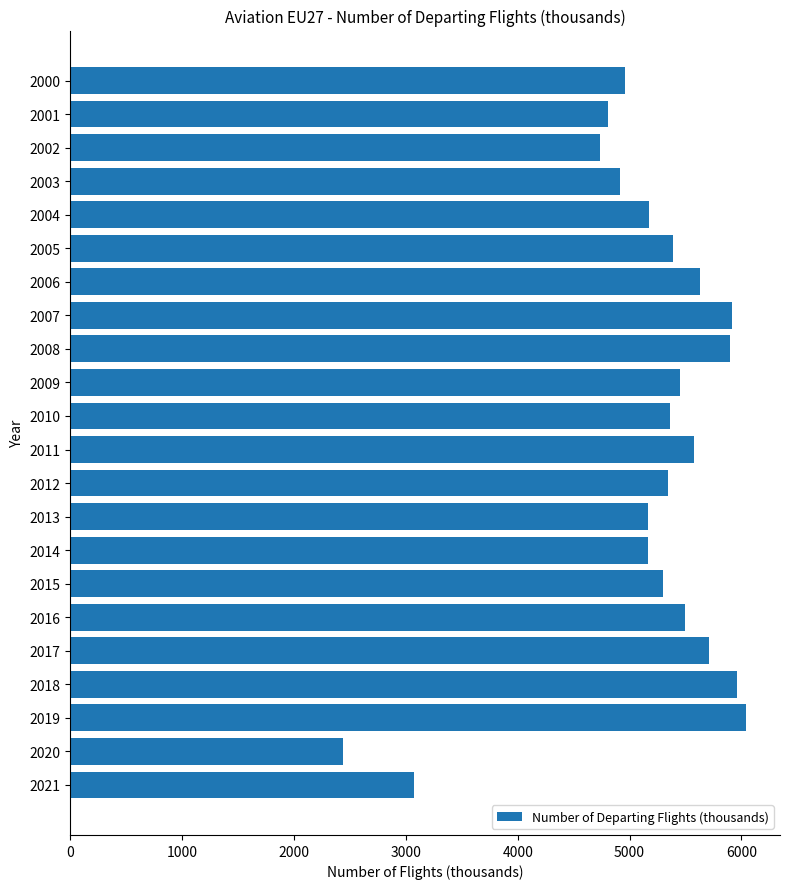

At which category does the chart reach its peak across all series?

2019